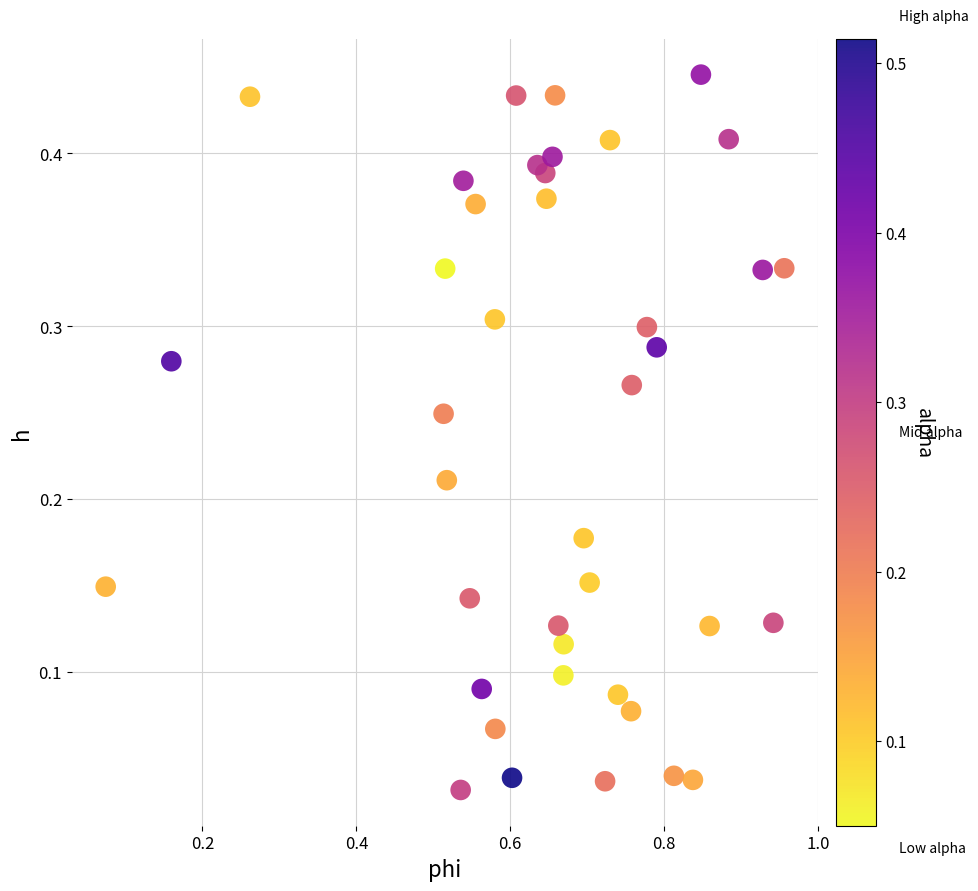

What is the range of X values (max minus min)?

0.9